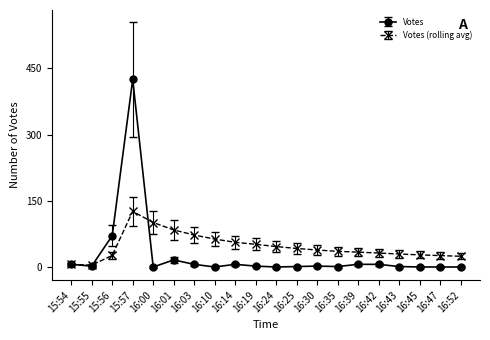

Count the number of categories in the chart.

20